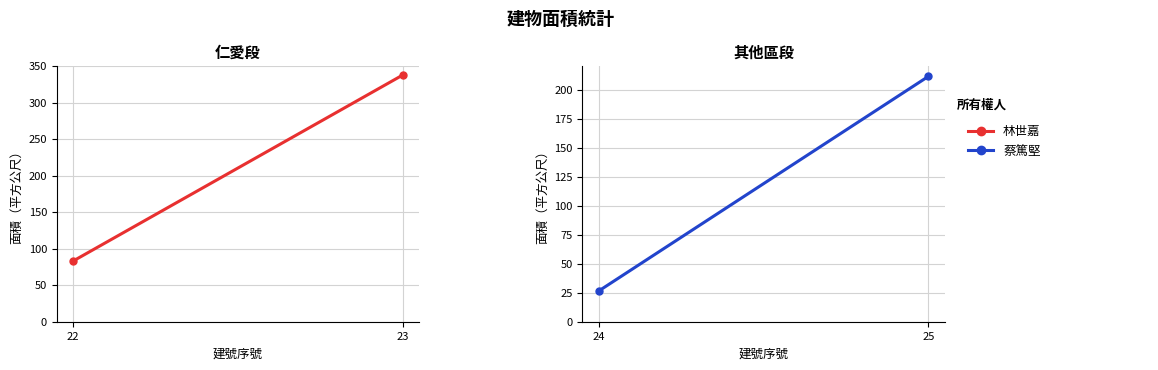

How many values in the 林世嘉 series exceed 337?

1